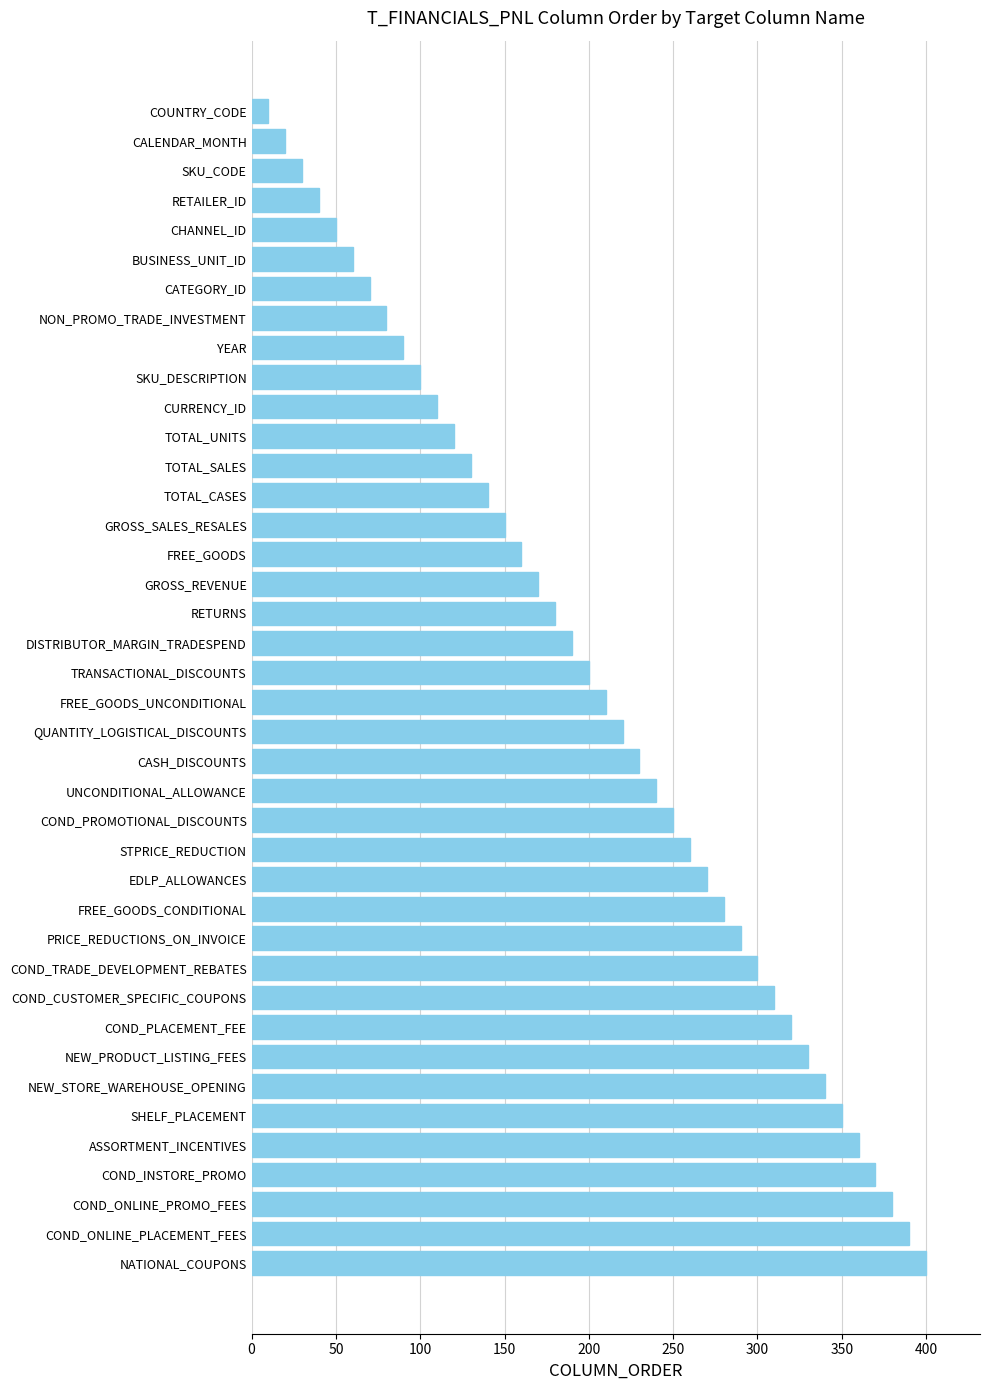

Are the bars horizontal?

Yes